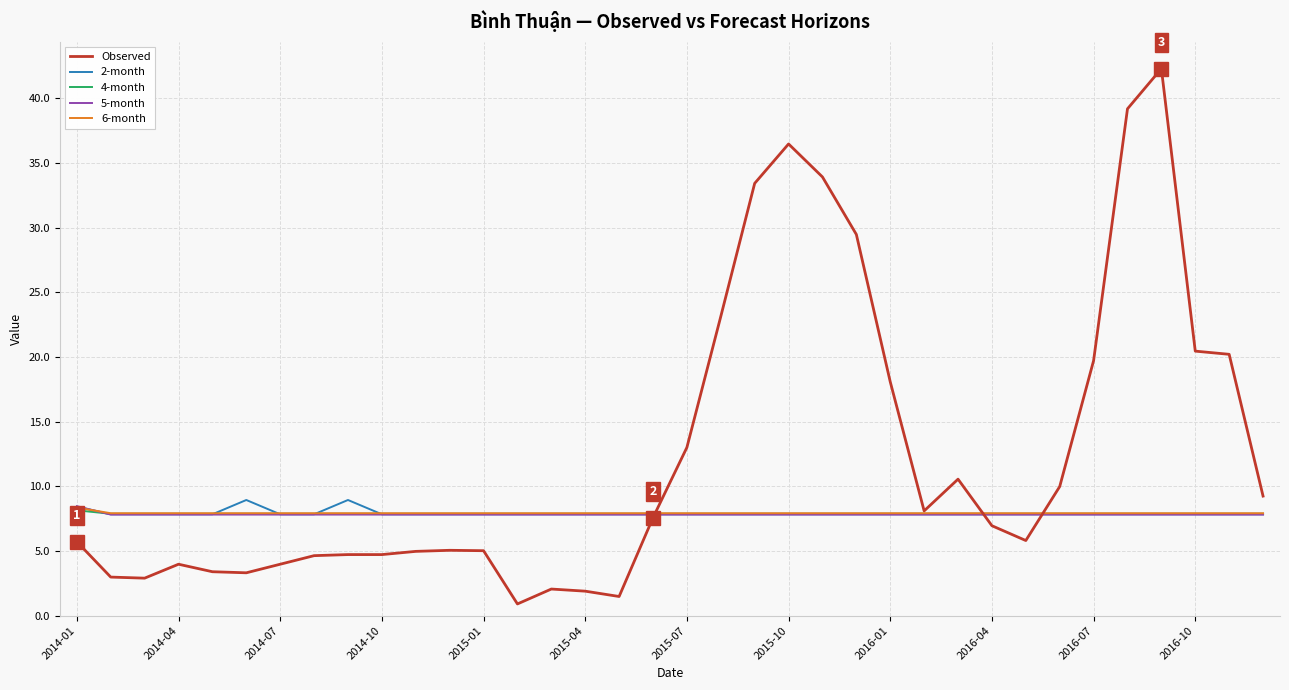

What is the highest value of the Observed series?

42.3